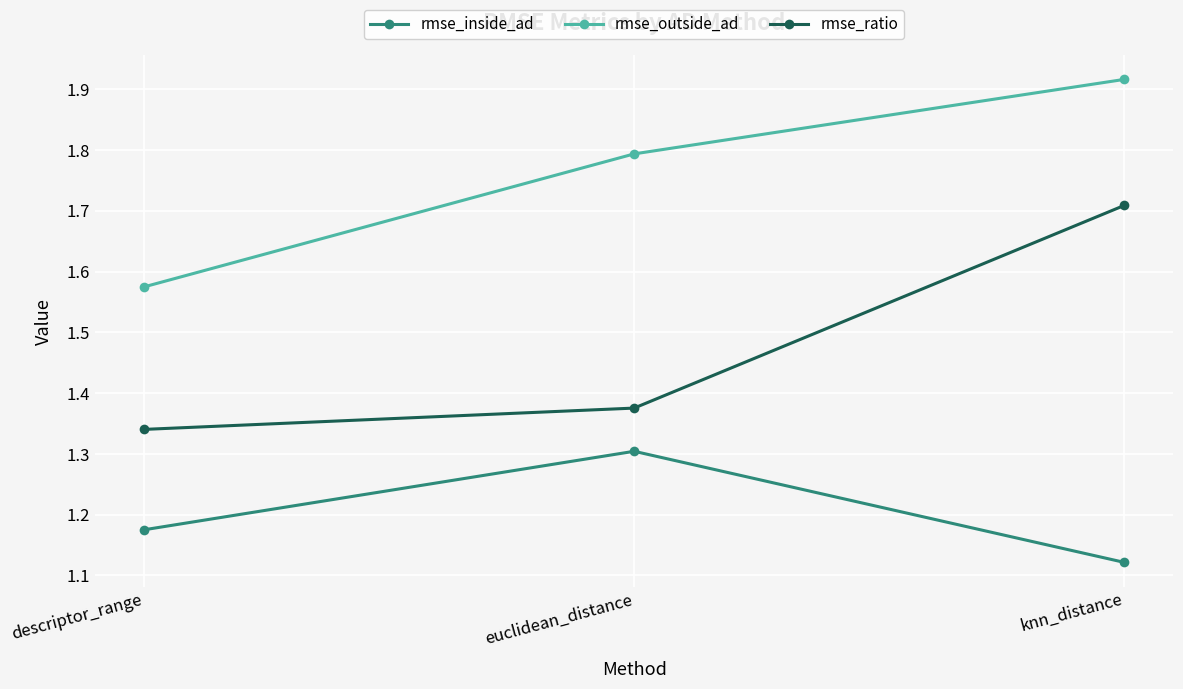

What position from the right is descriptor_range?

3